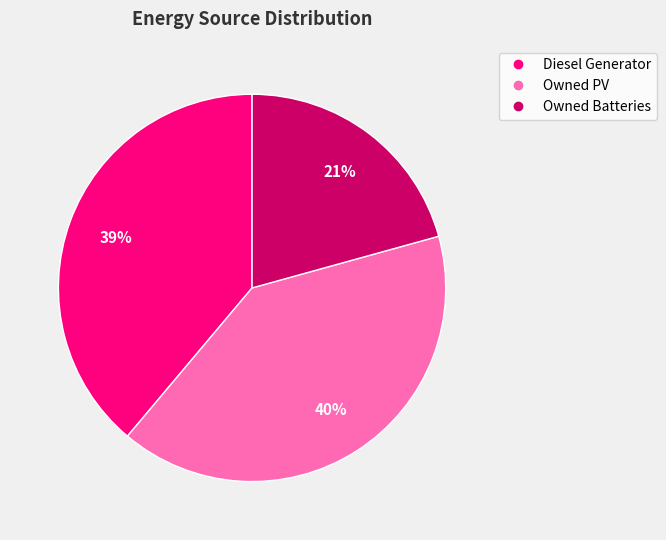

To the nearest percent, what is the difference between the Owned Batteries and Diesel Generator slice percentages?

18%